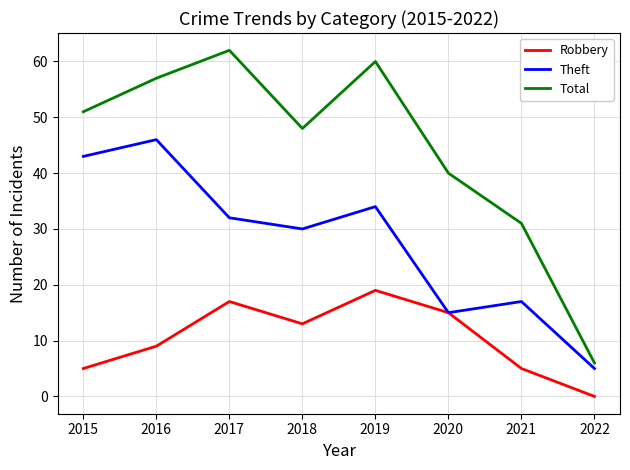

What is the sum of the Total values at 2015 and 2017?

113